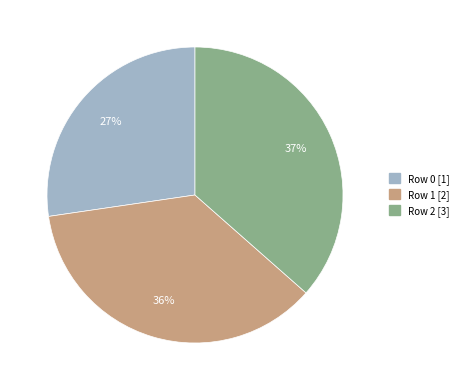

Combined, do Row 0 and Row 1 account for over 50%?

Yes